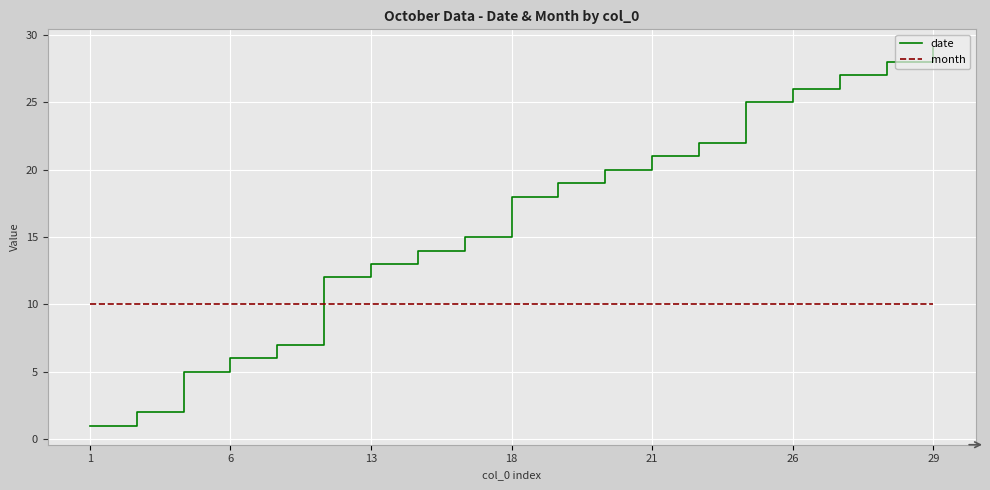

Reading left to right, list all the values displayed in this chart.

date: 1	2	5	6	7	12	13	14	15	18	19	20	21	22	25	26	27	28	29
month: 10	10	10	10	10	10	10	10	10	10	10	10	10	10	10	10	10	10	10